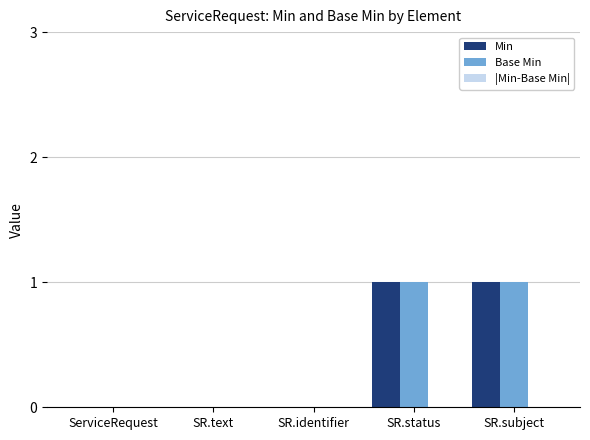

Count the Min values in the range 0 to 1.

5